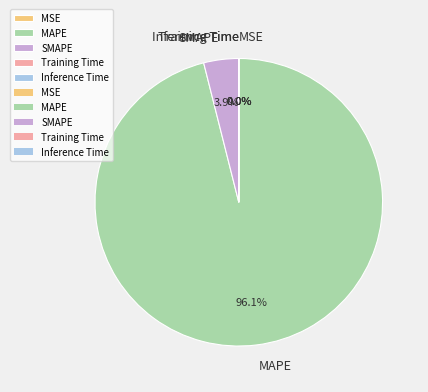

Is there any slice that represents more than half of the pie?

Yes